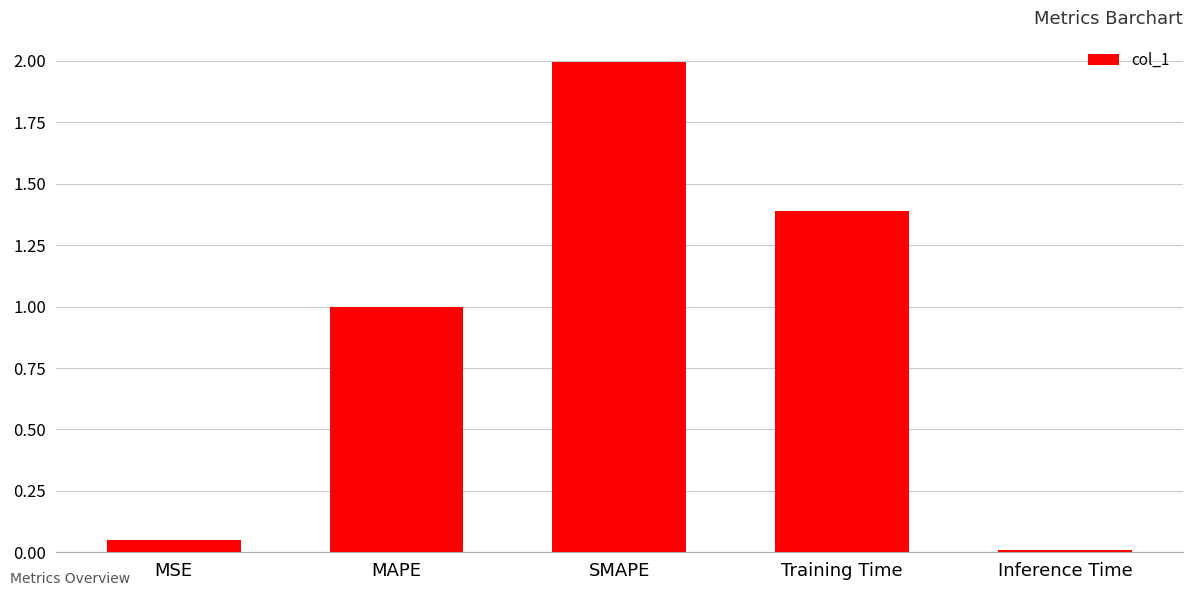

What is the difference between the second highest and minimum values?

1.4